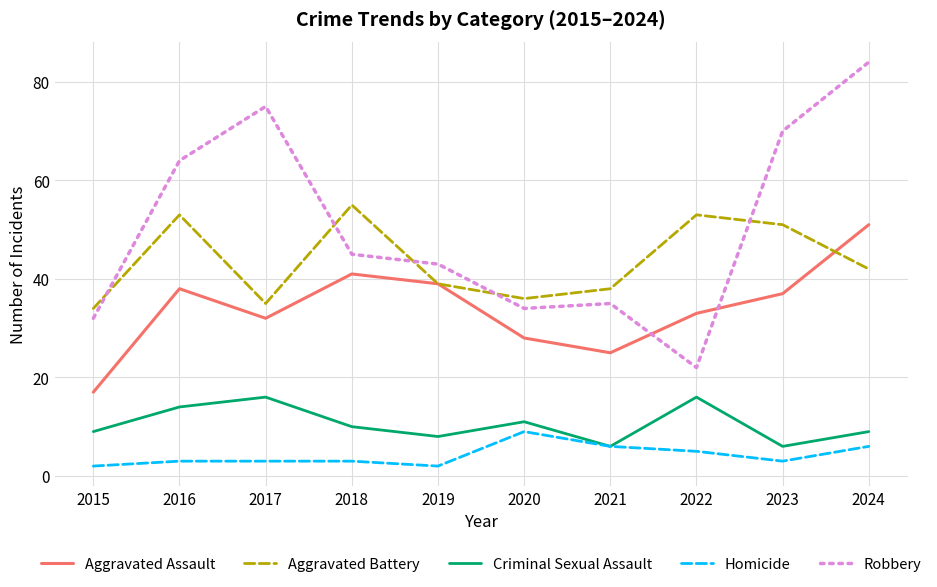

What is the sum of the Aggravated Assault values at 2022 and 2021?

58